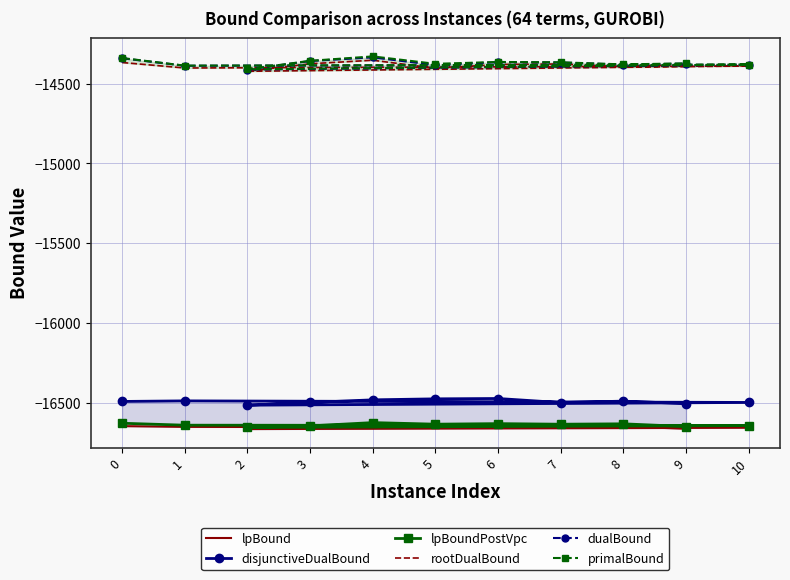

True or false: lpBoundPostVpc and rootDualBound intersect in this chart.

False